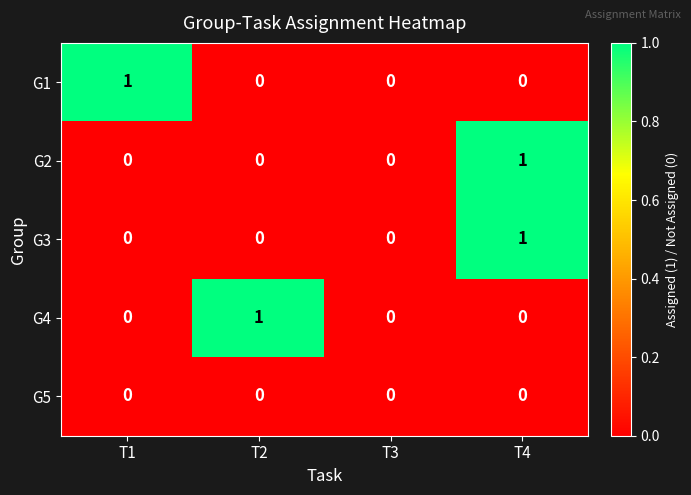

How many series are shown in this chart?

5